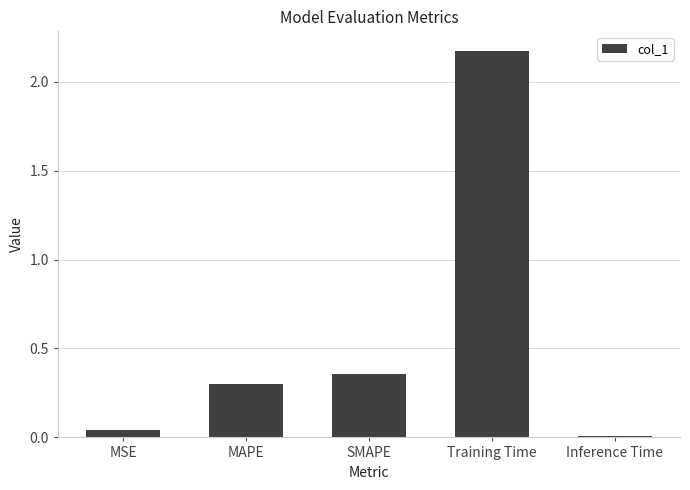

What is the difference between the second highest and minimum values?

0.3